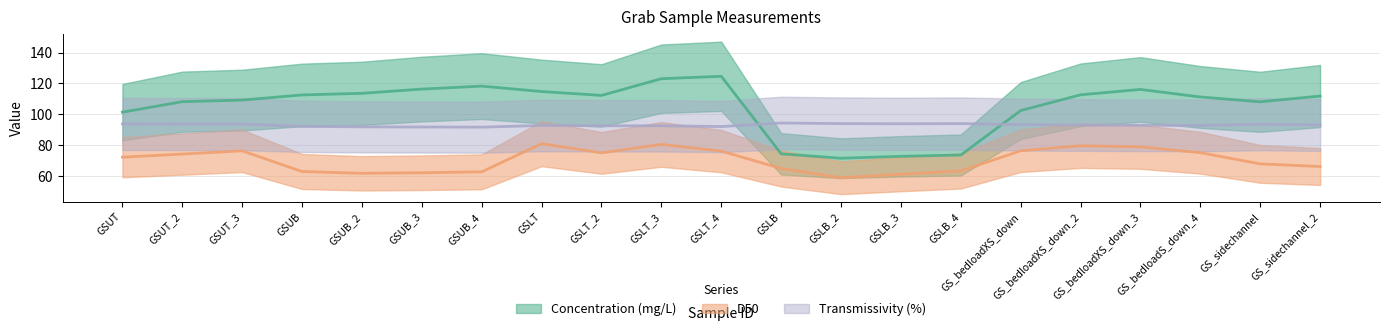

True or false: Transmissivity (%) and D50 cross at least once.

False